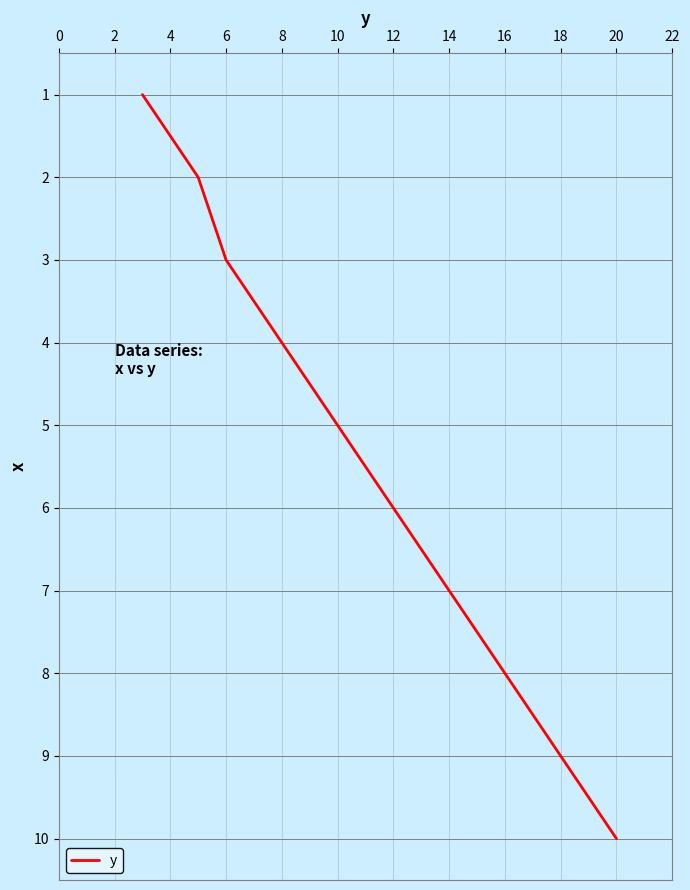

What is the greatest value displayed?

10